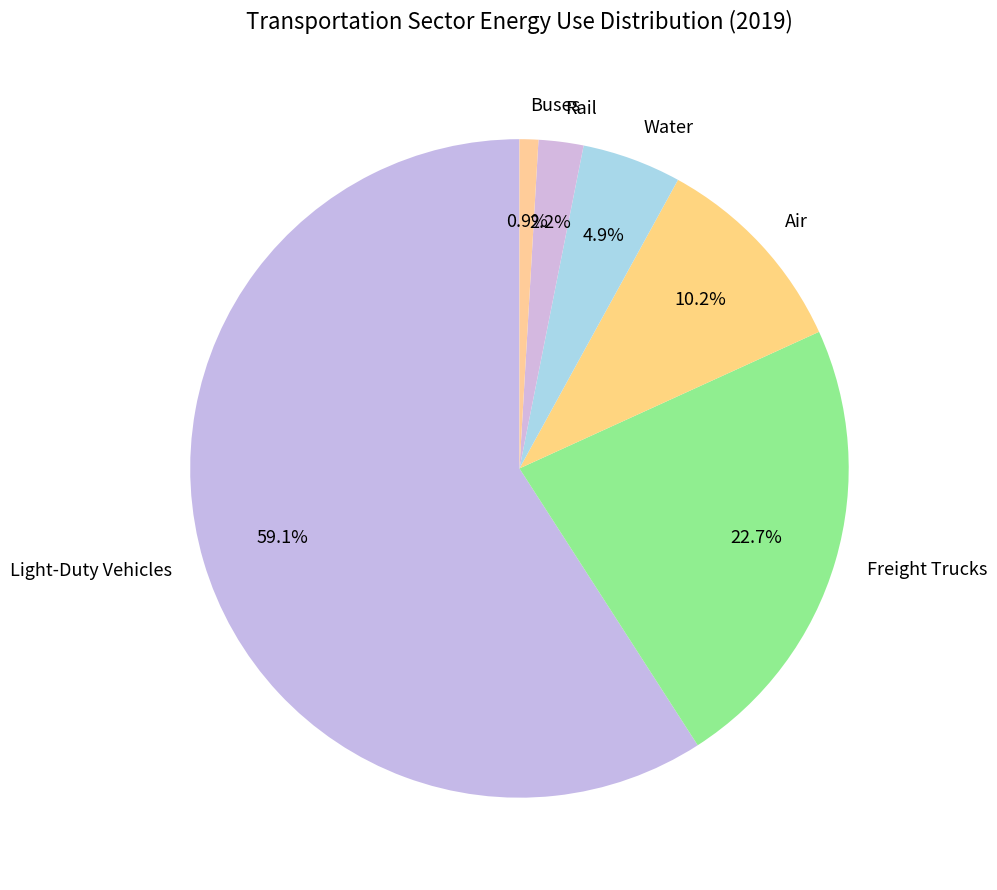

Does Water represent more than half of the total?

No